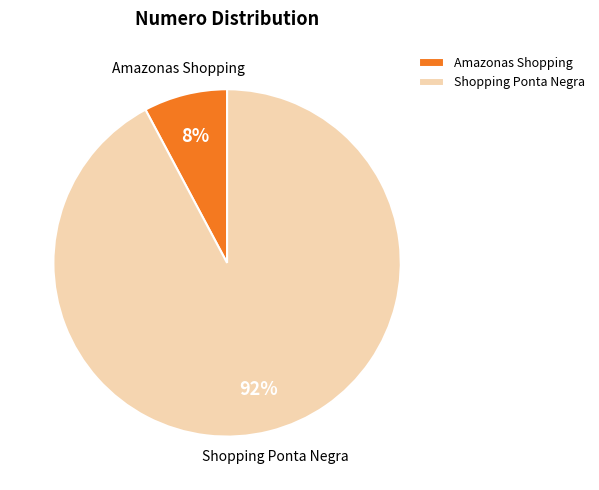

To the nearest percent, what is the combined percentage of Amazonas Shopping and Shopping Ponta Negra?

100%